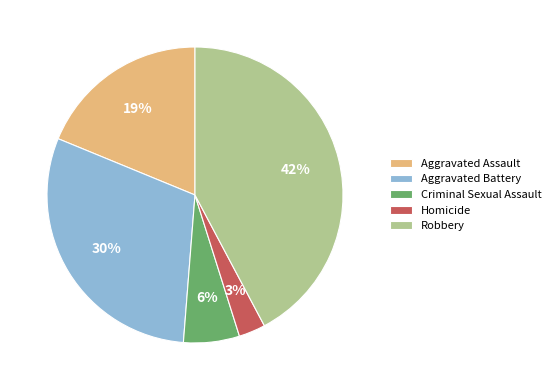

Which slice is the smallest?

Homicide